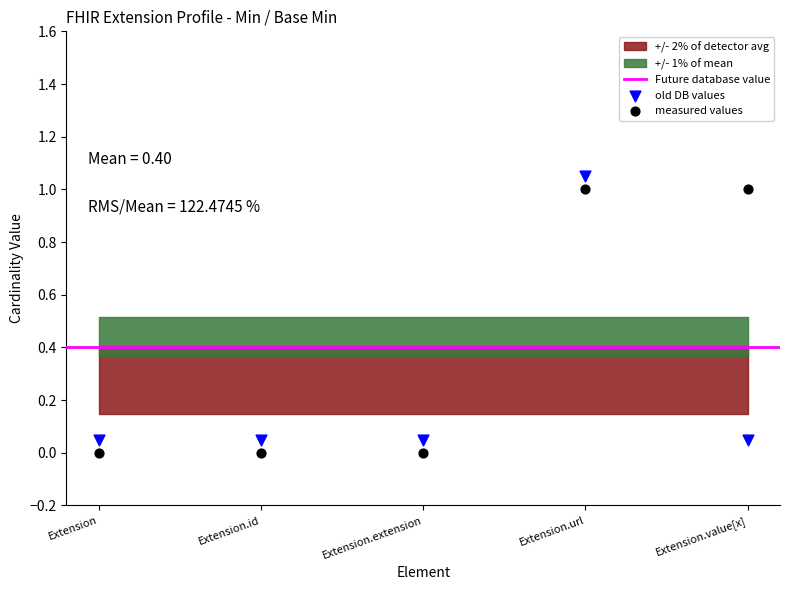

Across all data points, what is the average Y value?

0.3